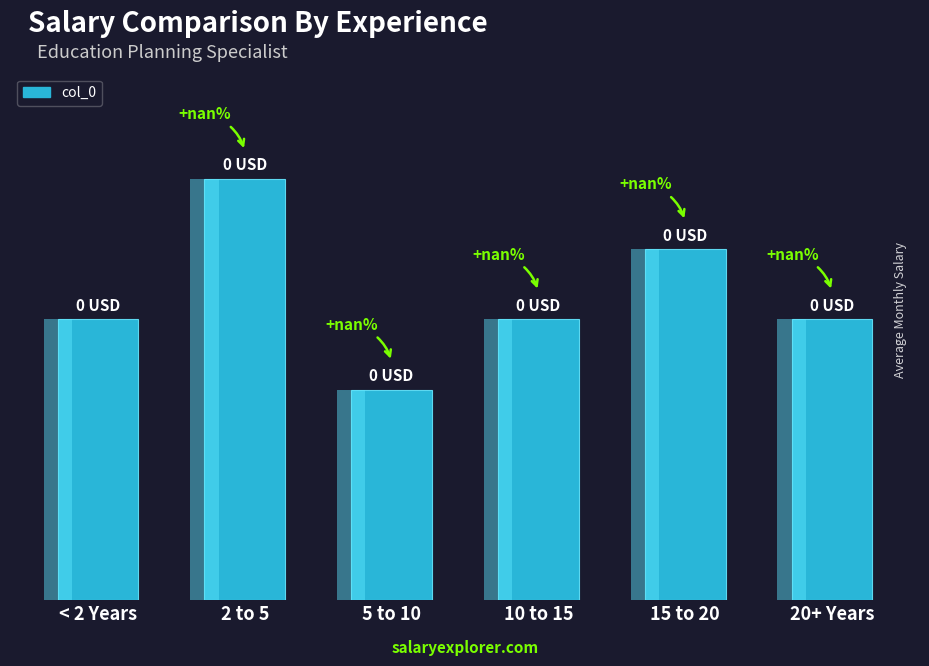

Reading right to left, extract all data points from this chart.

4	5	4	3	6	4